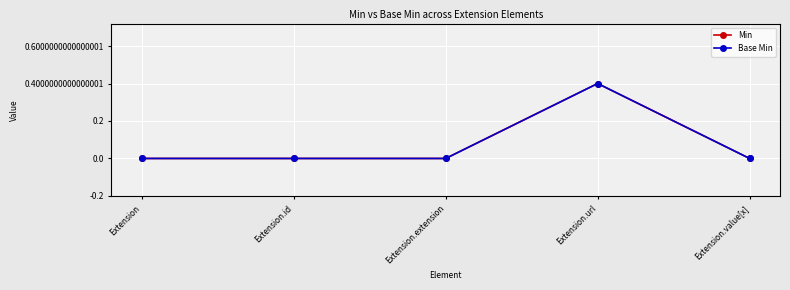

What is the maximum value shown in the chart?

1